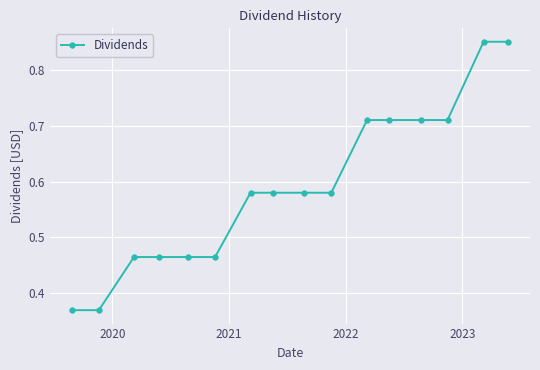

What is the sum of all values?

9.5